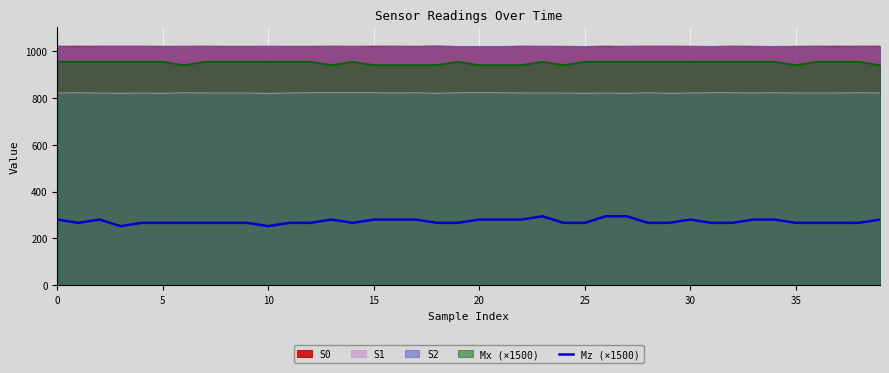

What is the minimum value shown in the chart?

252.3